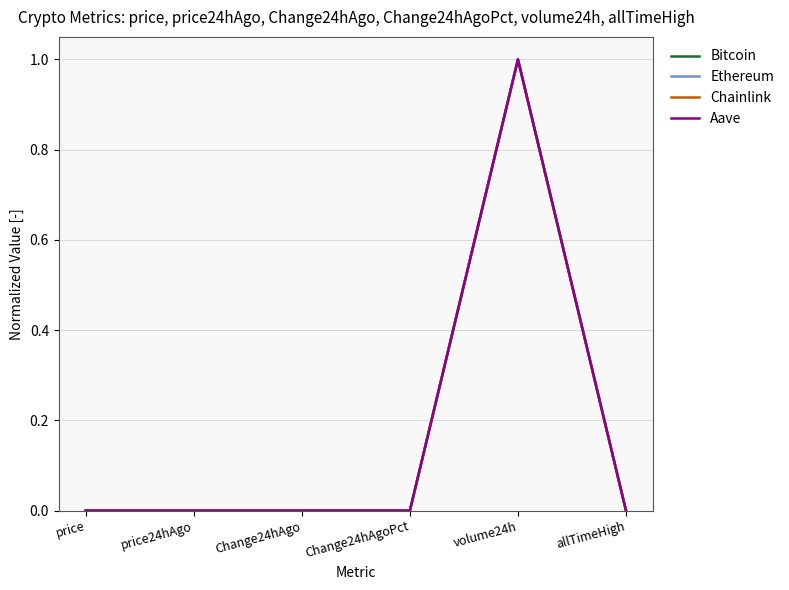

At which category is the sum across all series the highest?

volume24h